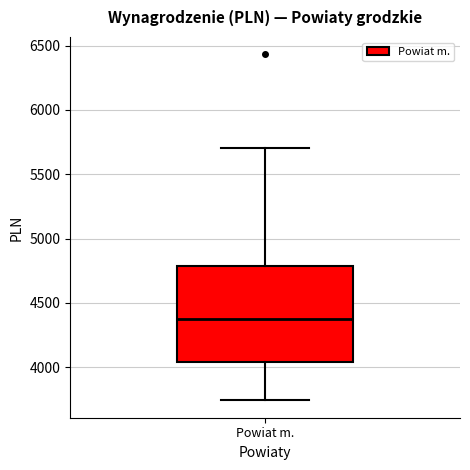

Read this box plot against the y-axis: the position of the median line, the range covered by the box, and the ends of both whiskers. The values are not printed on the chart, so give them approximately, as read against the axis.

median 4400, box 4050 to 4800, whiskers 3750 to 5700